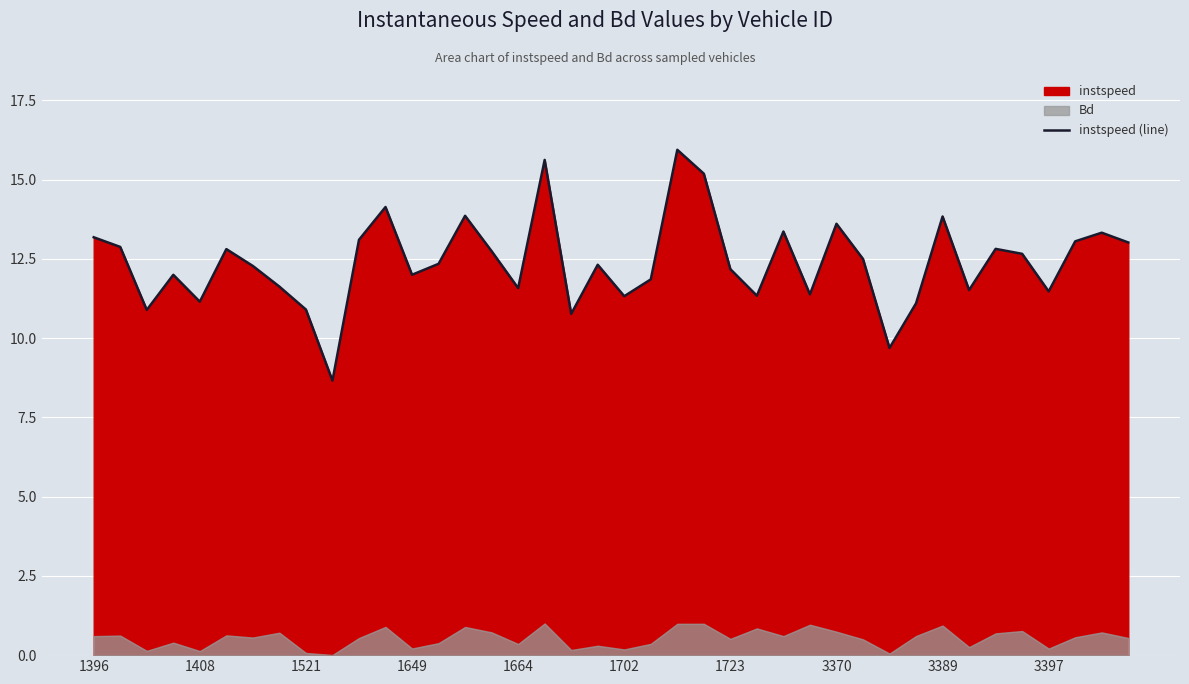

What is the value of the 9th point from the left?

10.9